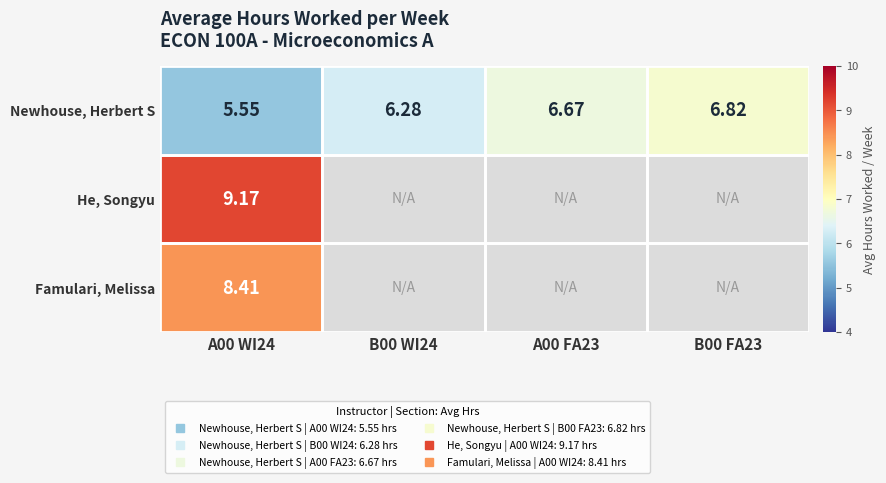

Rank the series by their maximum value, from highest to lowest.

He, Songyu, Famulari, Melissa, Newhouse, Herbert S